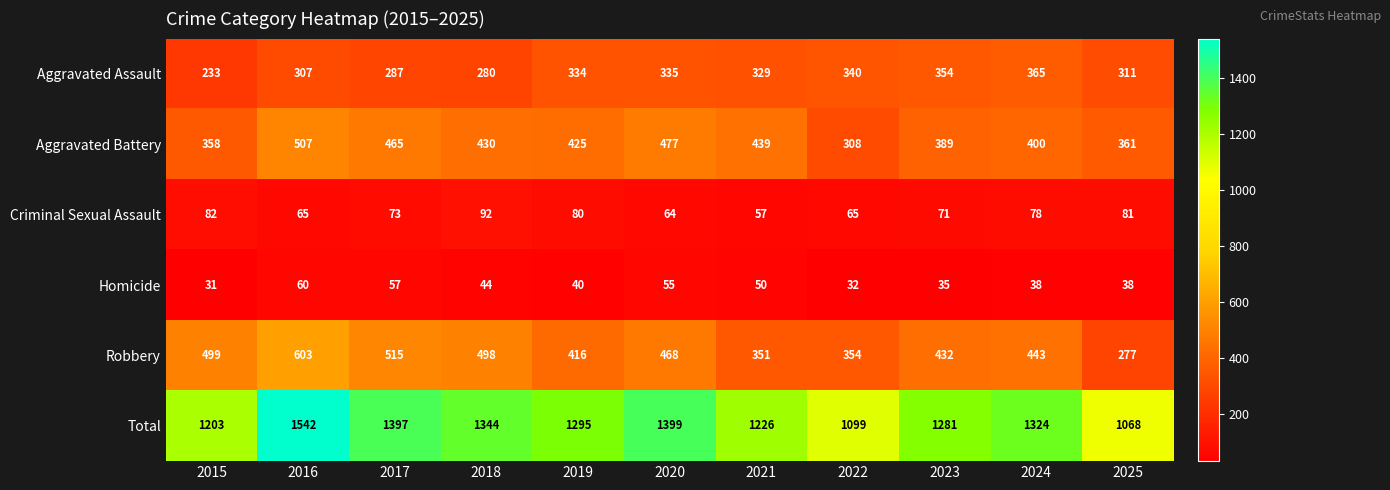

The value of Aggravated Assault at 2016 is 510. True or false?

False